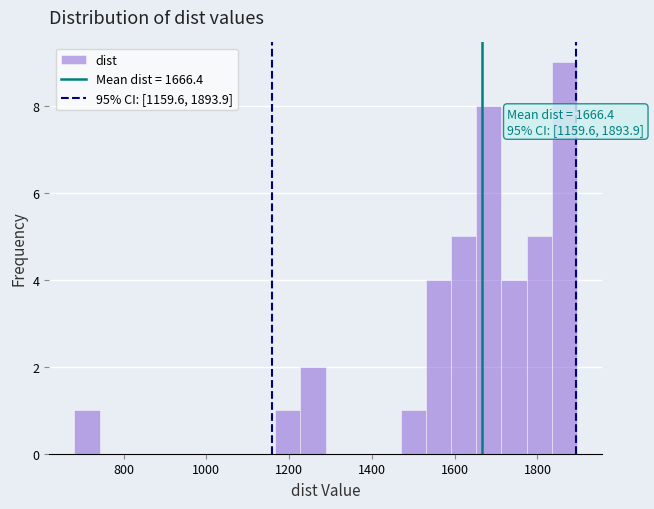

Around what value on the x-axis is the tallest bar? Give the approximate position of its centre, as read against the axis.

1860